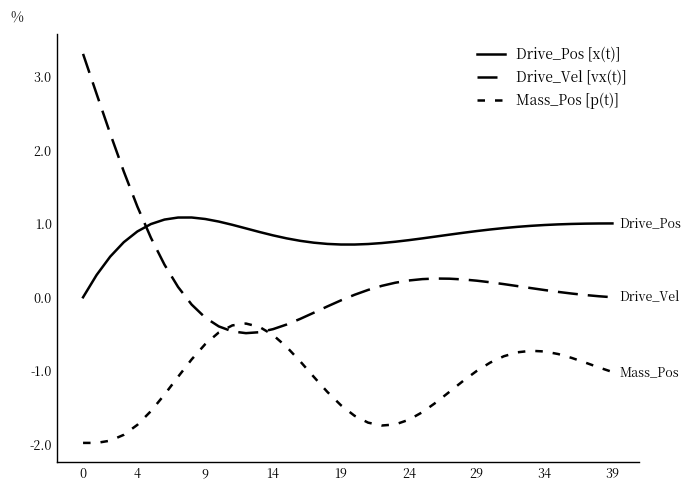

True or false: Drive_Pos [x(t)] has more than 1 interior local peaks.

False